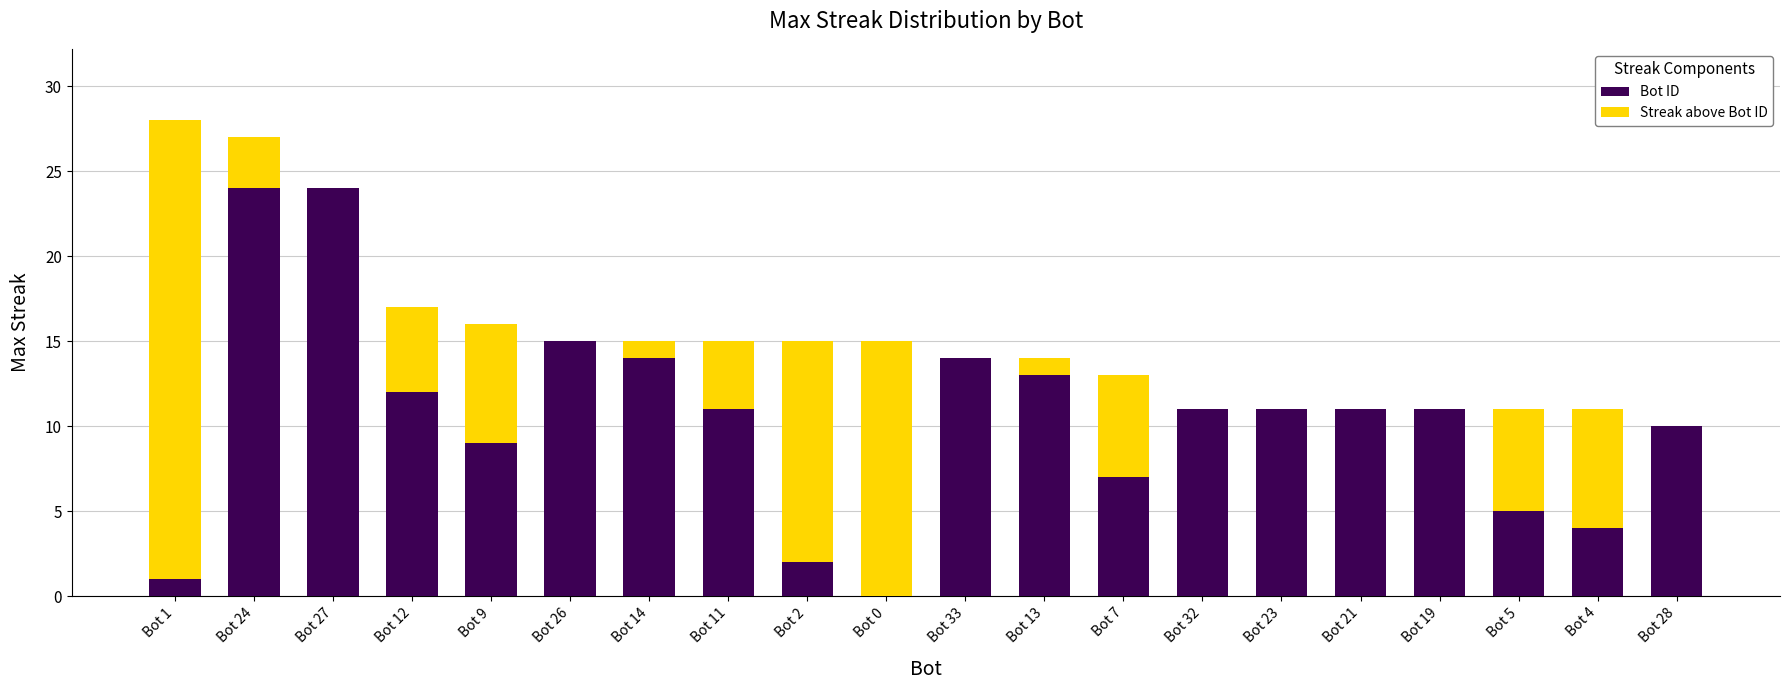

Does the chart contain stacked bars?

Yes